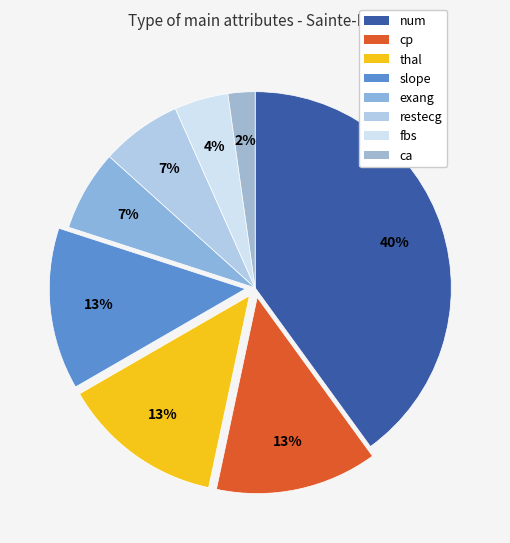

True or false: ca accounts for 12% of the total.

False